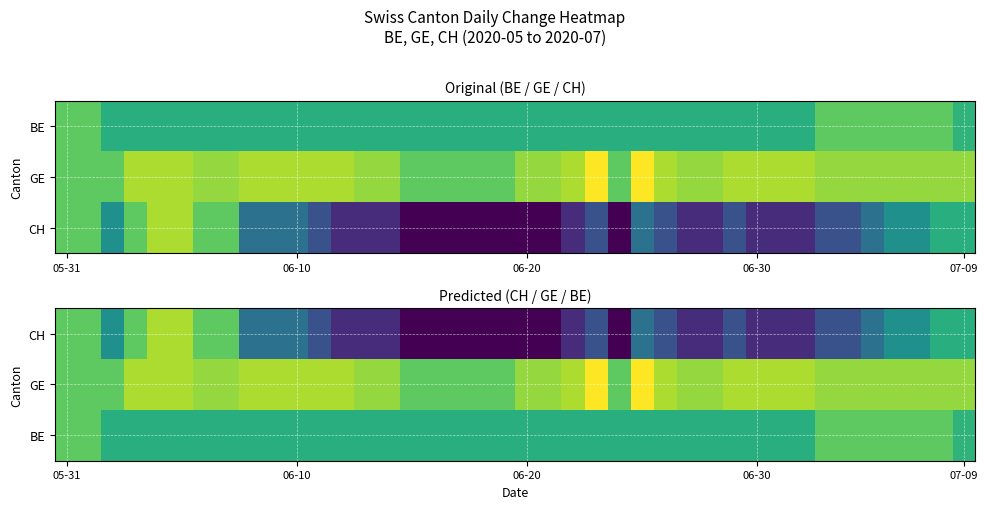

What is the difference between the highest and lowest values at 06-30?

6.0